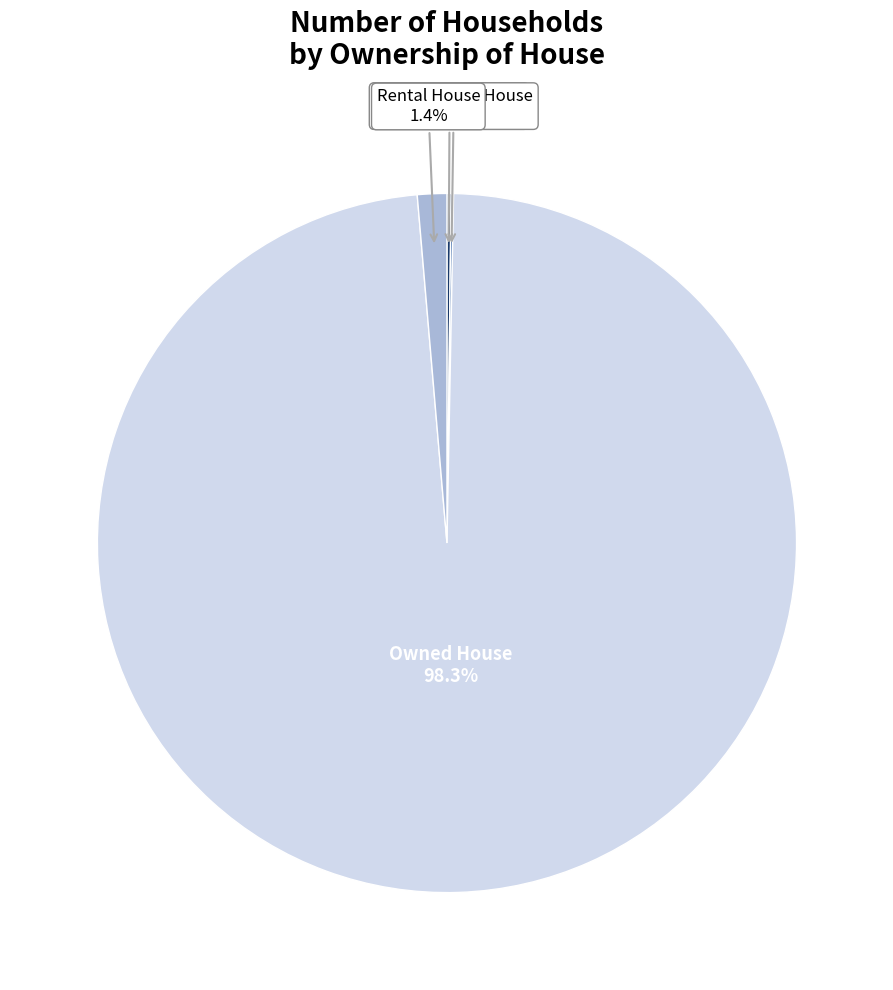

Does any single category account for the majority?

Yes